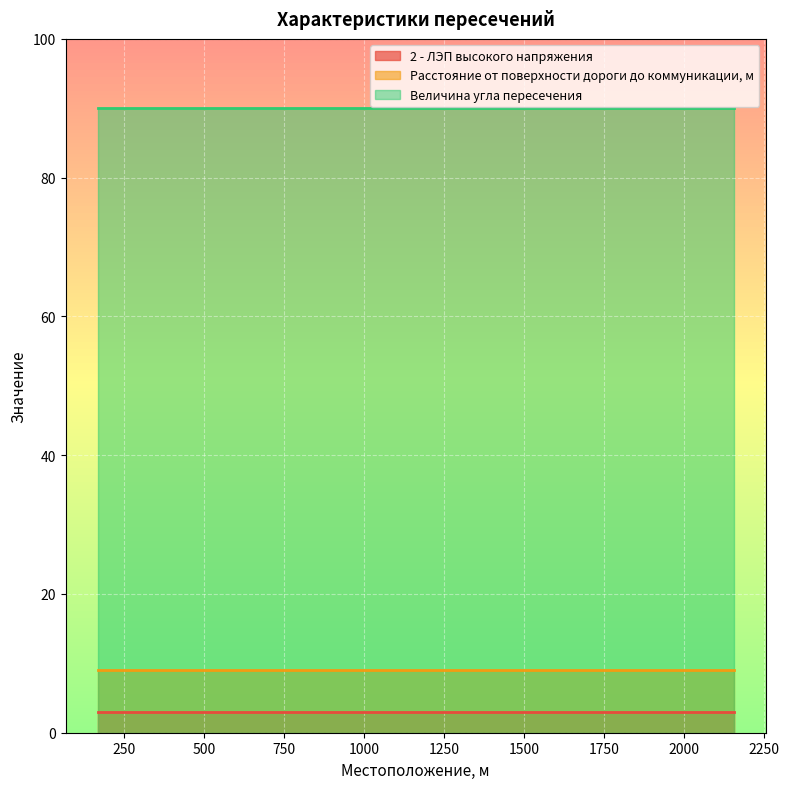

What are all the series names shown in the legend?

2 - ЛЭП высокого напряжения, Расстояние от поверхности дороги до коммуникации, м, Величина угла пересечения